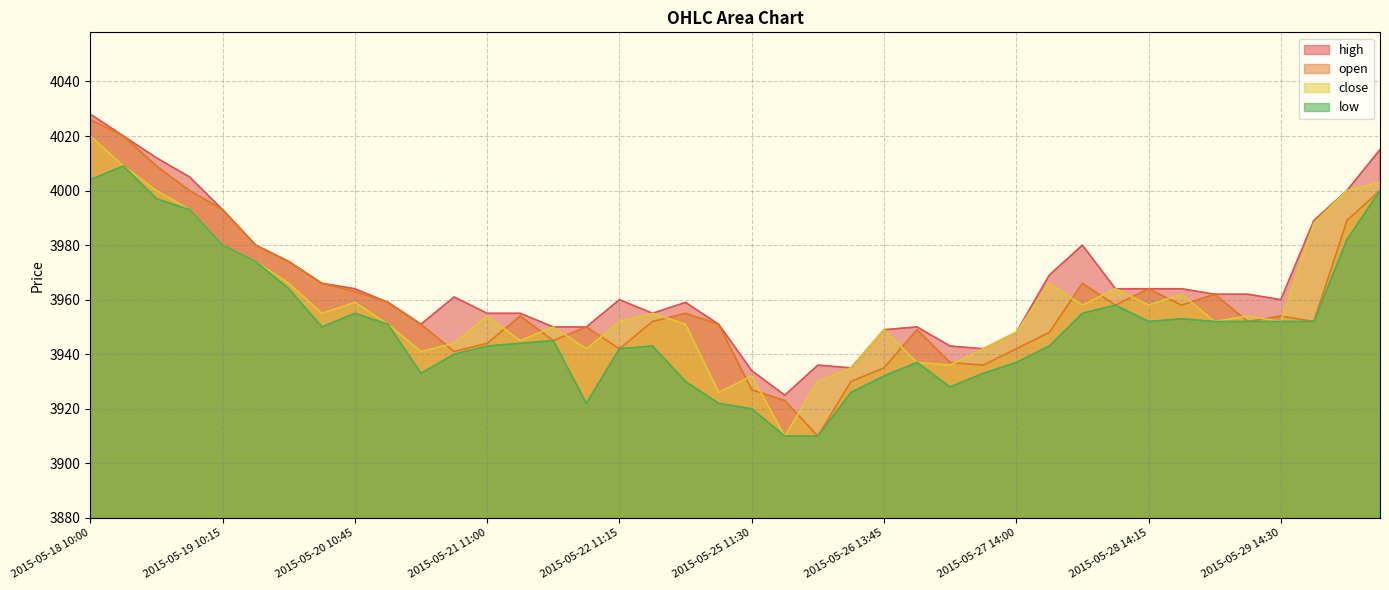

At which category does open reach its first local peak?

2015-05-21 14:00